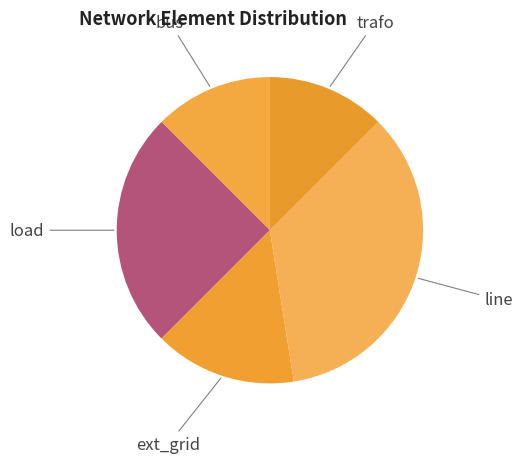

Between ext_grid and trafo, which is larger?

ext_grid